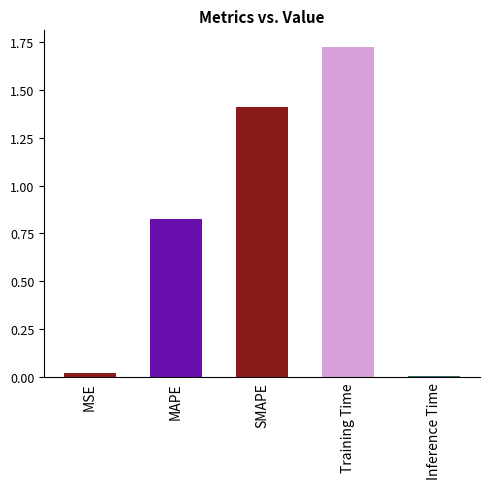

What is the difference between the values at MAPE and SMAPE?

0.6